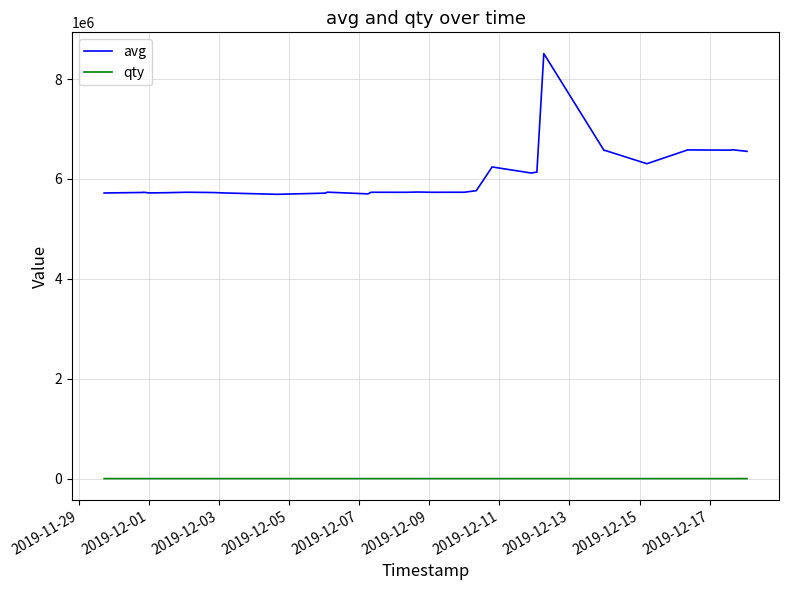

Which series has the largest range (max minus min)?

avg